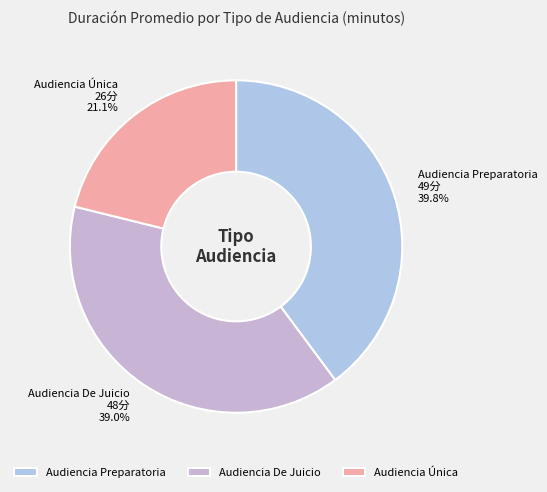

The Audiencia De Juicio slice represents 53% of the pie. True or false?

False